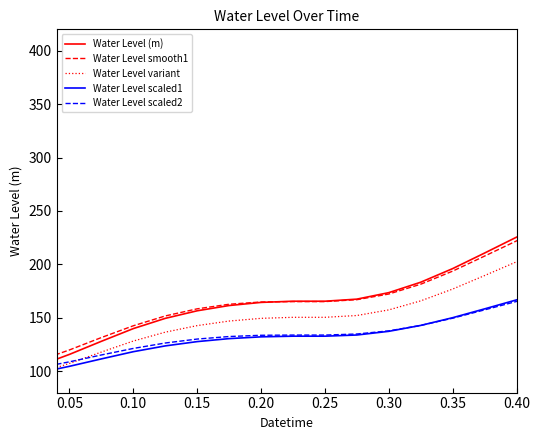

What is the sum of all Water Level (m) values?

9829.6